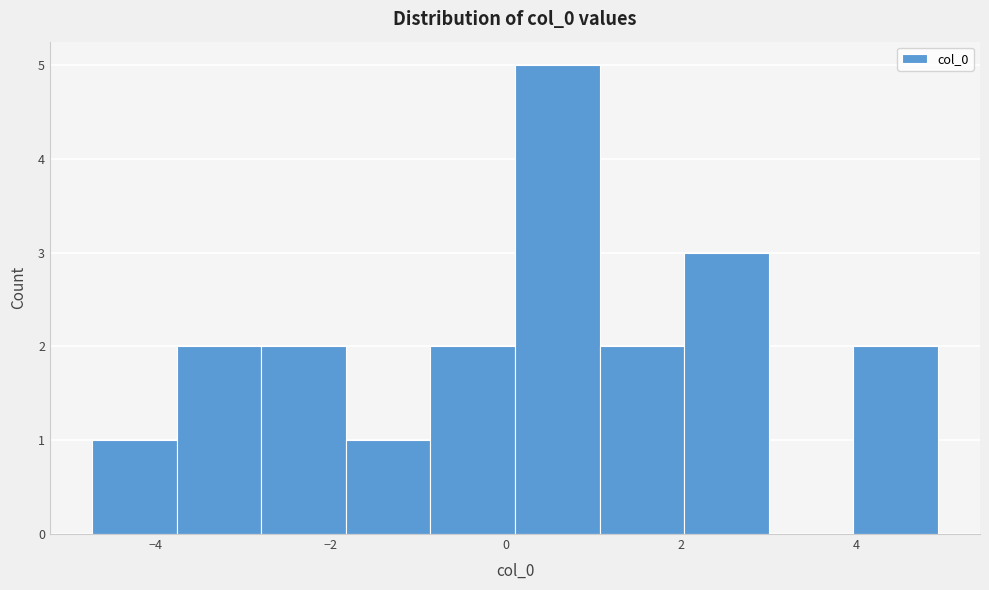

Reading left to right, transcribe this chart: for each bar, give the range it covers on the x-axis and its height. Neither the bar edges nor the heights are printed on the chart, so give them approximately, as read against the axes.

-4.8 to -3.8: 1
-3.8 to -2.8: 2
-2.8 to -1.8: 2
-1.8 to -0.8: 1
-0.8 to 0.2: 2
0.2 to 1.0: 5
1.0 to 2.0: 2
2.0 to 3.0: 3
3.0 to 4.0: 0
4.0 to 5.0: 2